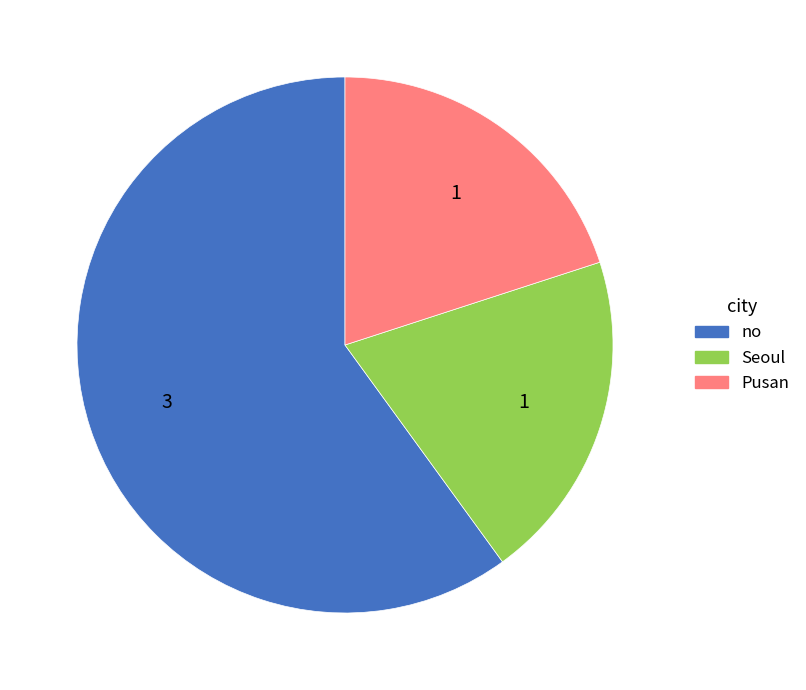

What is the majority slice?

no